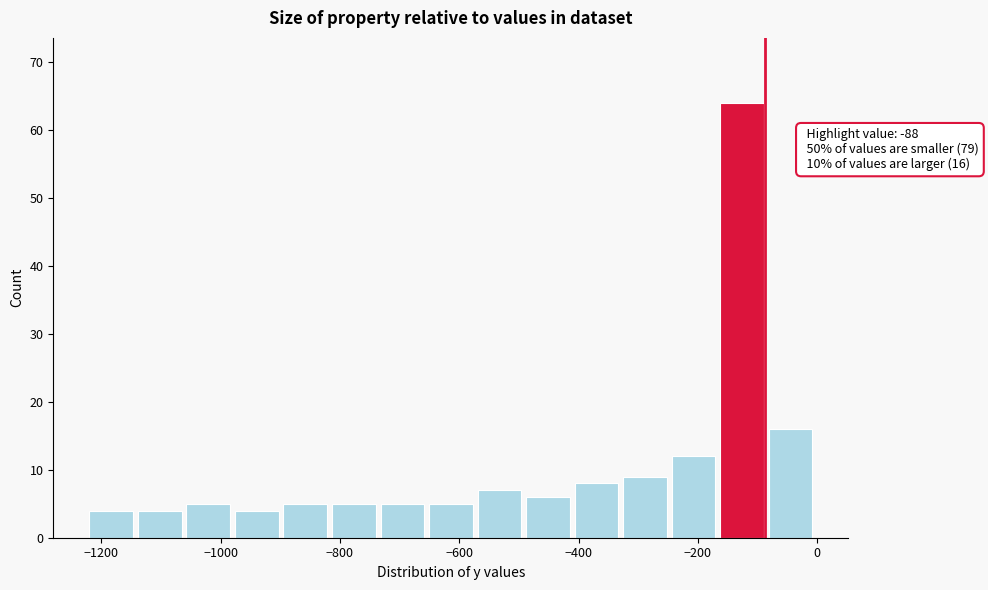

Over which range of the x-axis is the bar tallest?

-160 to -80